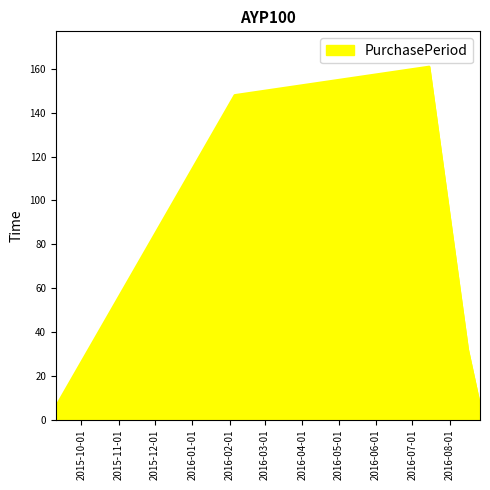

How many values are below 32?

3